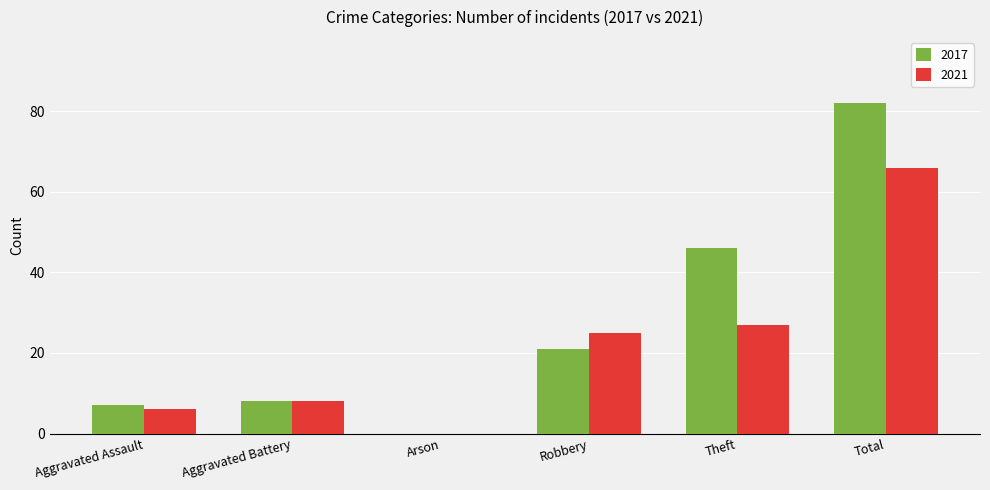

Which series has the largest total across all categories?

2017